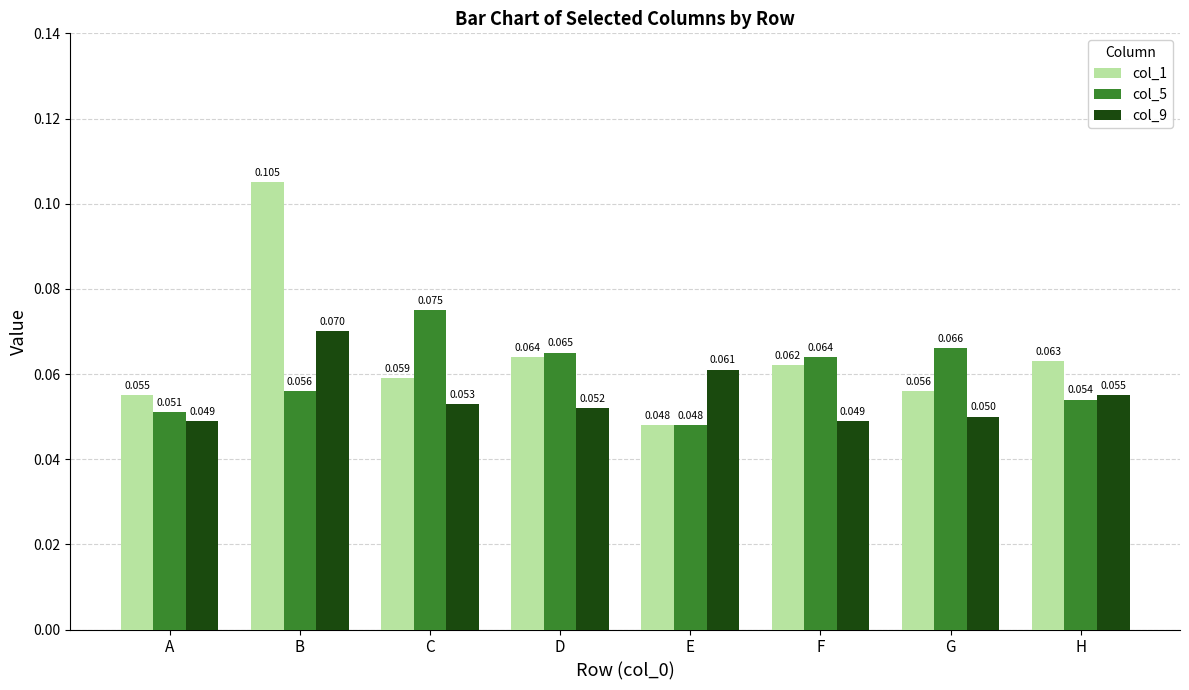

Which category has the highest value in the col_5 series?

C